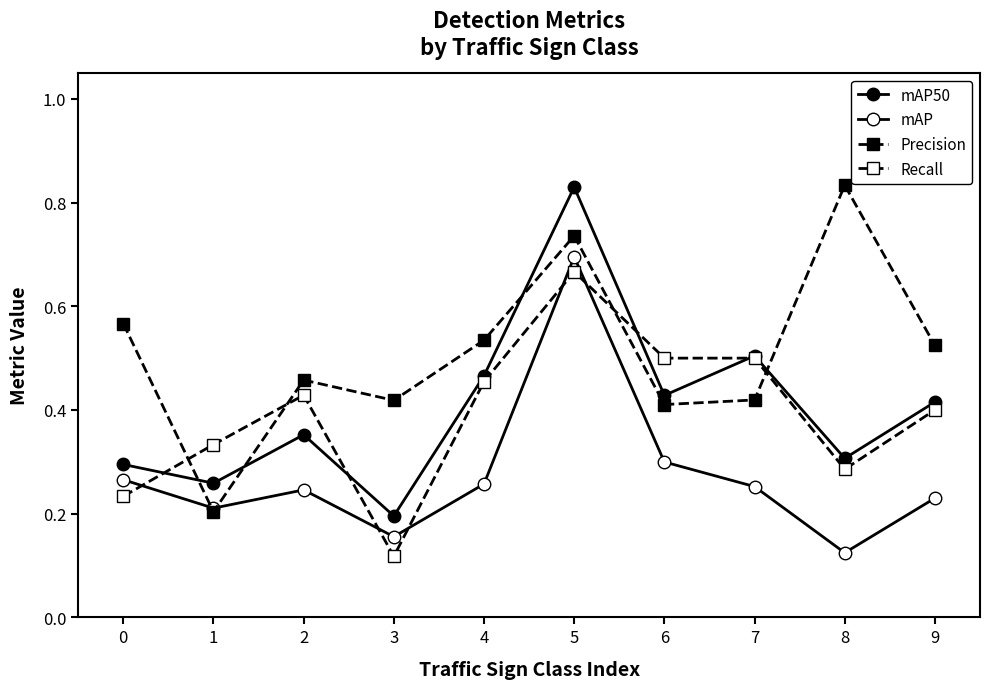

Is this an area chart (filled region under the line)?

No